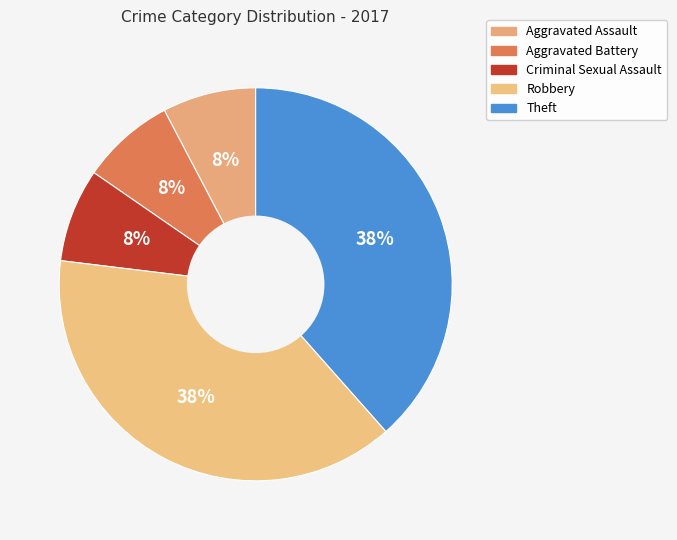

True or false: Aggravated Battery accounts for 8% of the total.

True